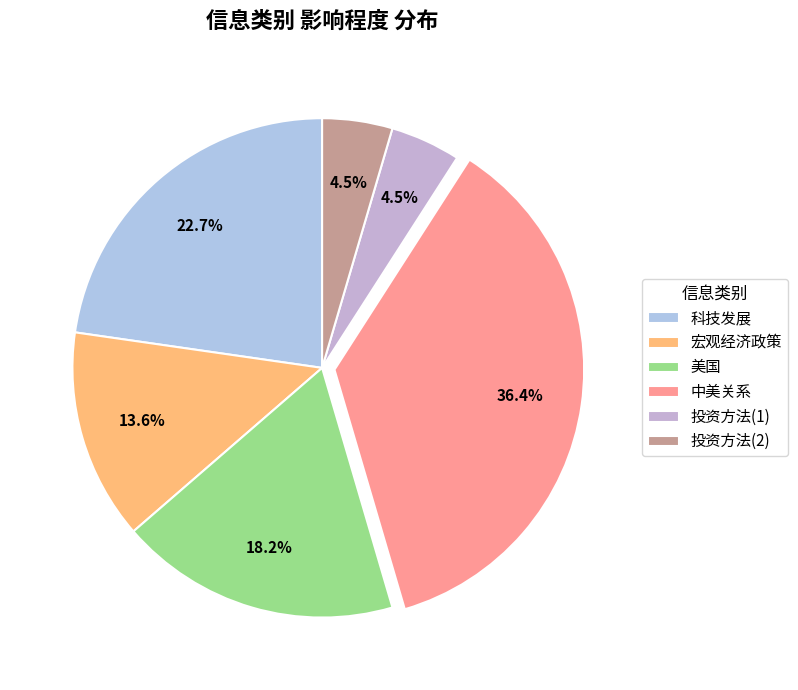

How many slices are in this pie chart?

6